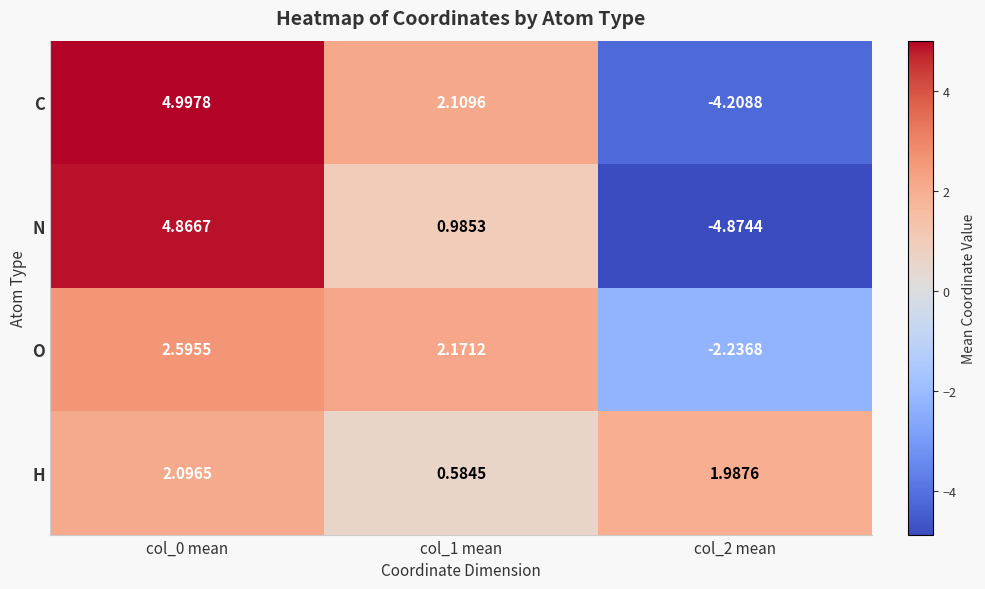

Rank the series at col_0 mean from lowest to highest value.

H, O, N, C